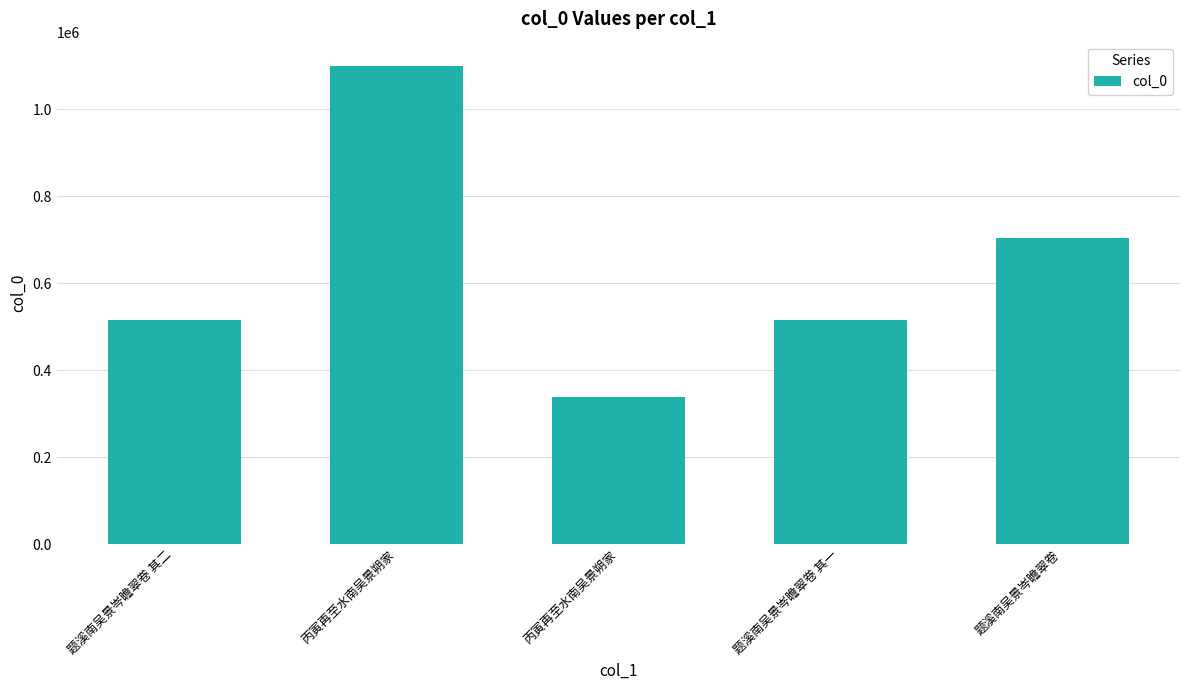

What is the maximum value shown in the chart?

1099749